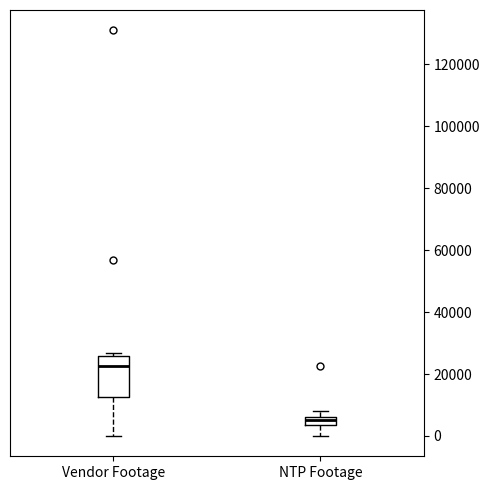

Where is the upper edge of the box for NTP Footage on the y-axis? The values are not printed on the chart, so give them approximately, as read against the axis.

6000